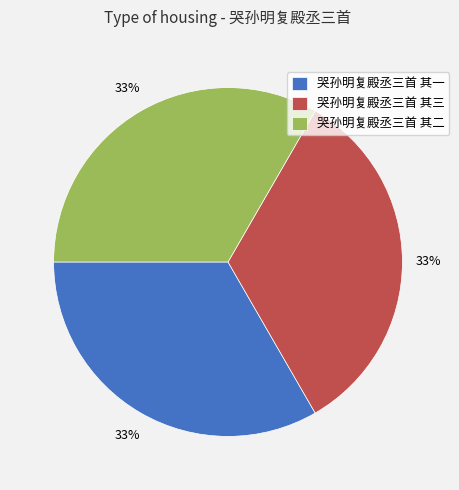

Is 哭孙明复殿丞三首 其二 the majority of the pie?

No